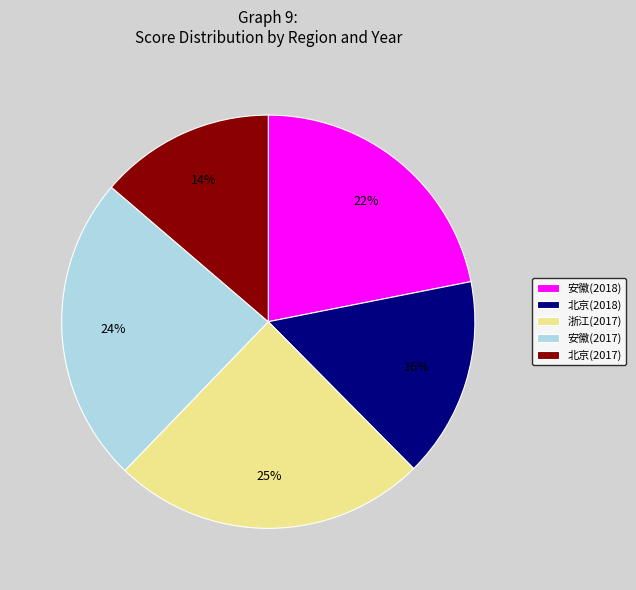

What is the smallest slice in the pie chart?

北京(2017)